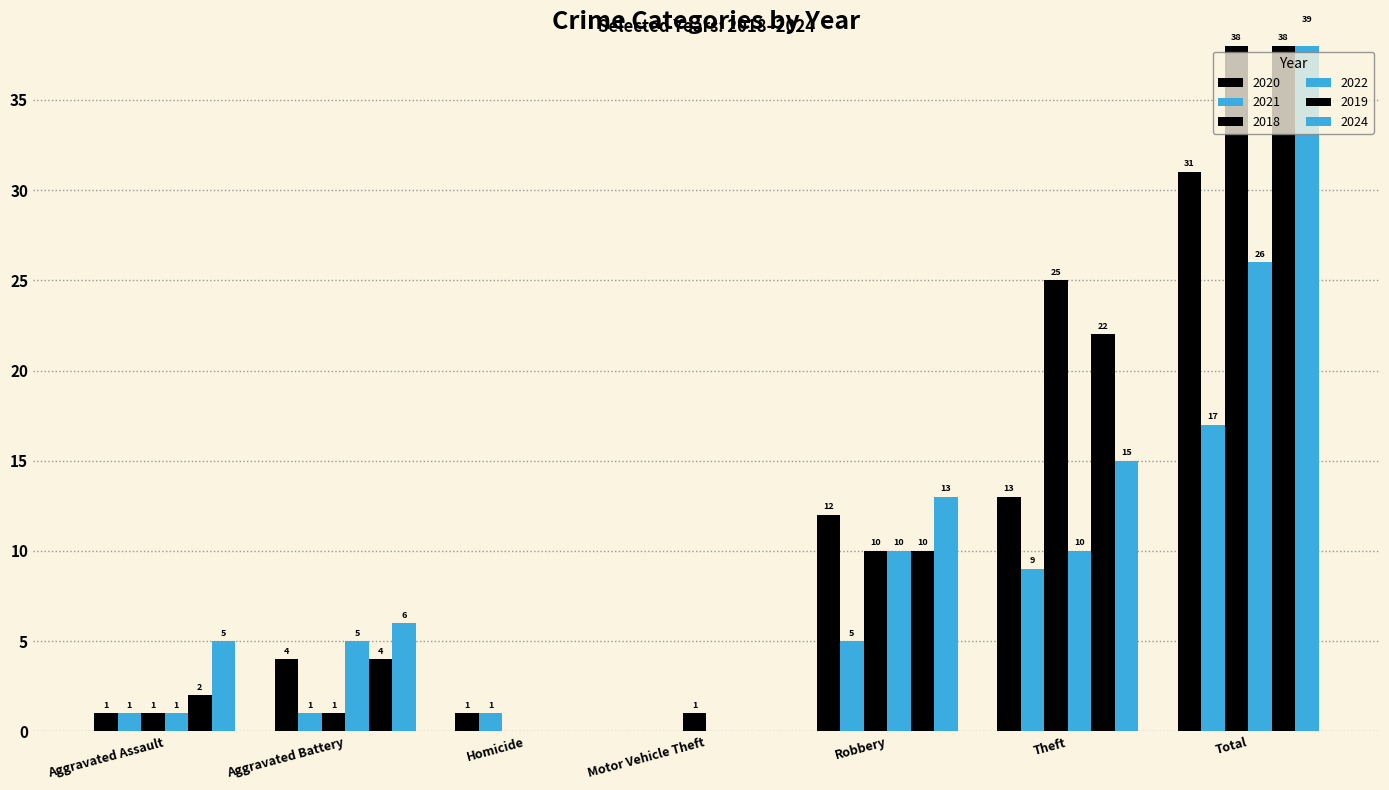

Does the chart contain stacked bars?

No